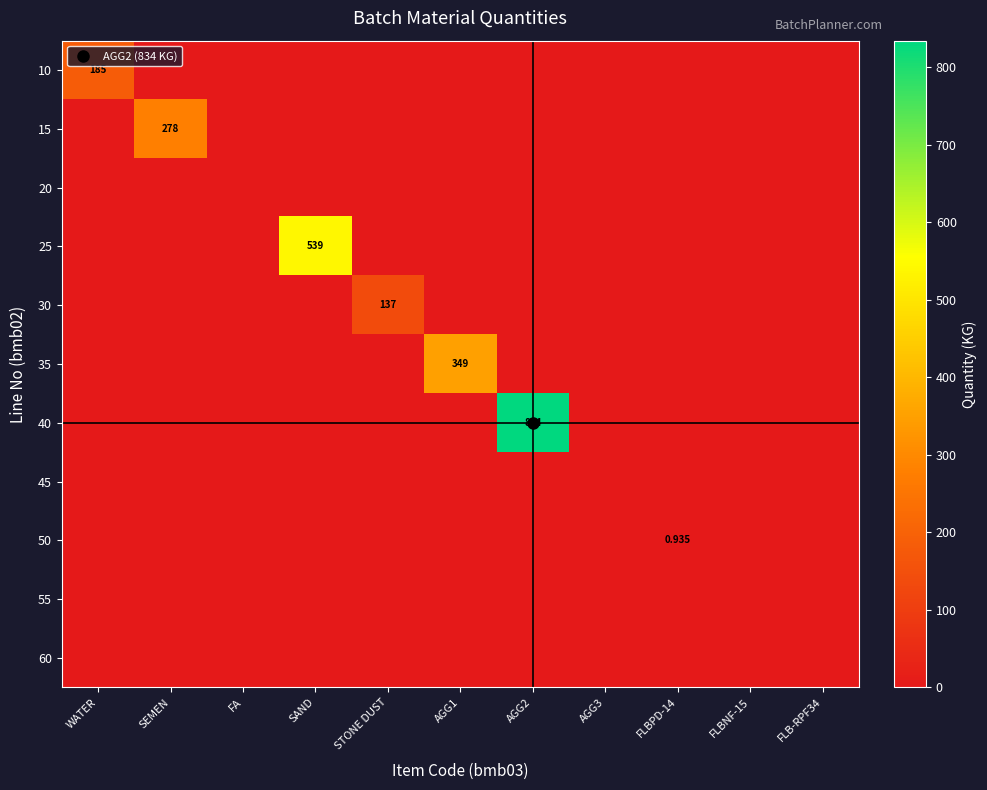

How many data points in 15 are above 0?

1